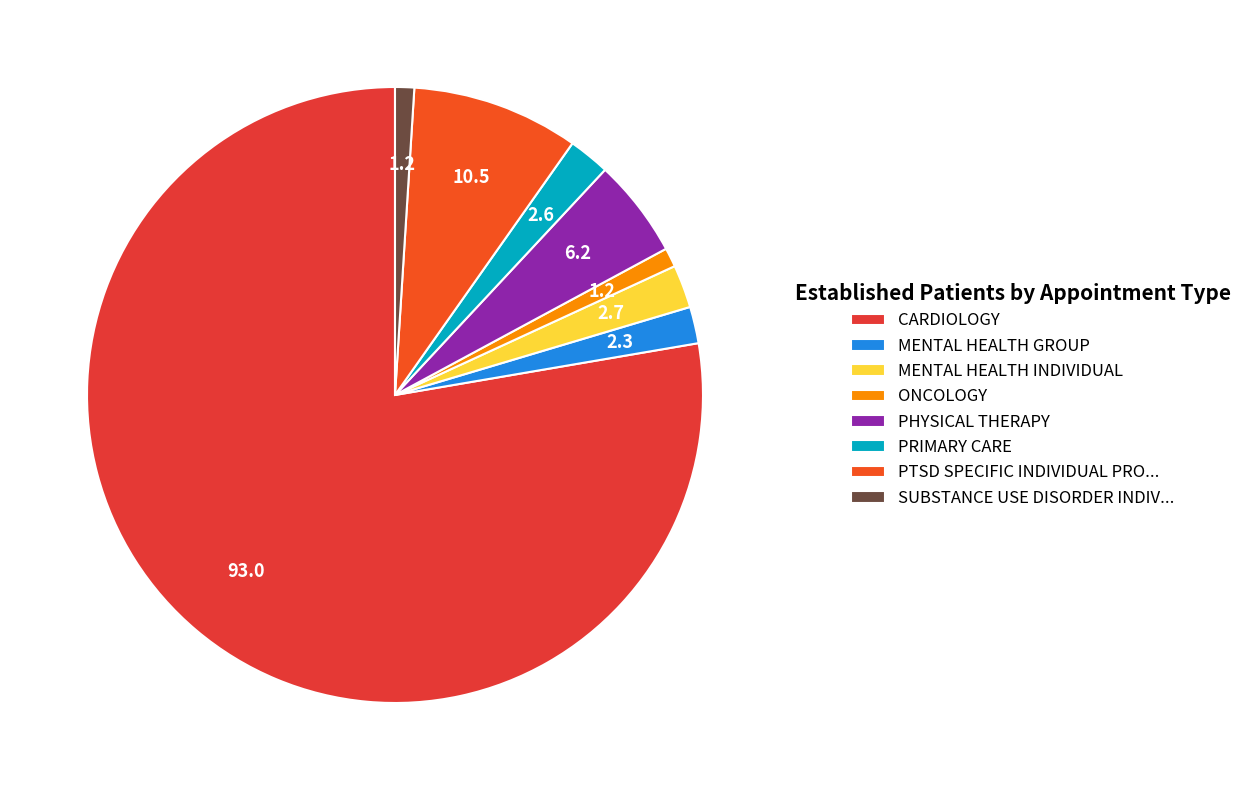

How many slices are in this pie chart?

8